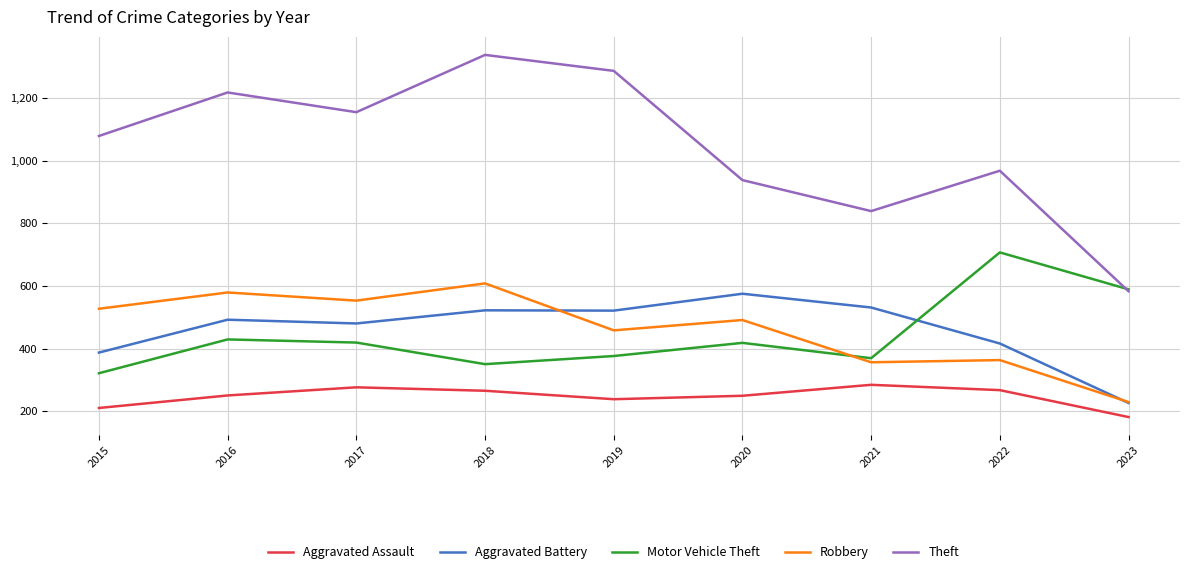

What value does the Aggravated Assault series have at 2018?

265